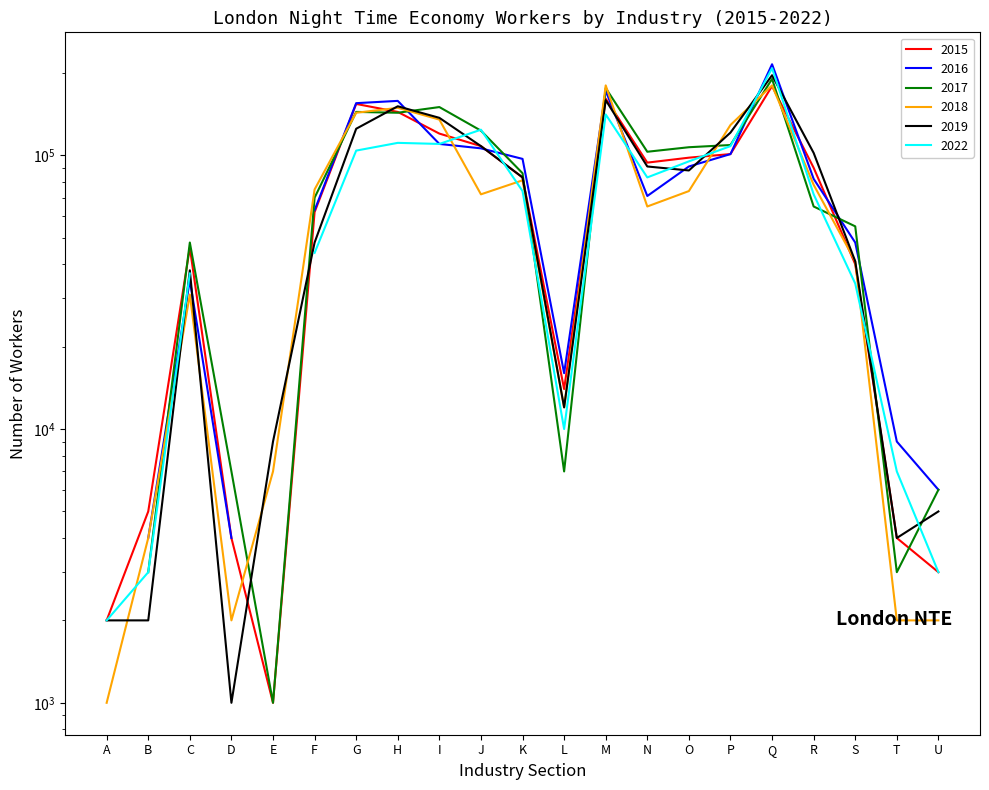

How many data points in 2018 are less than 72000?

10